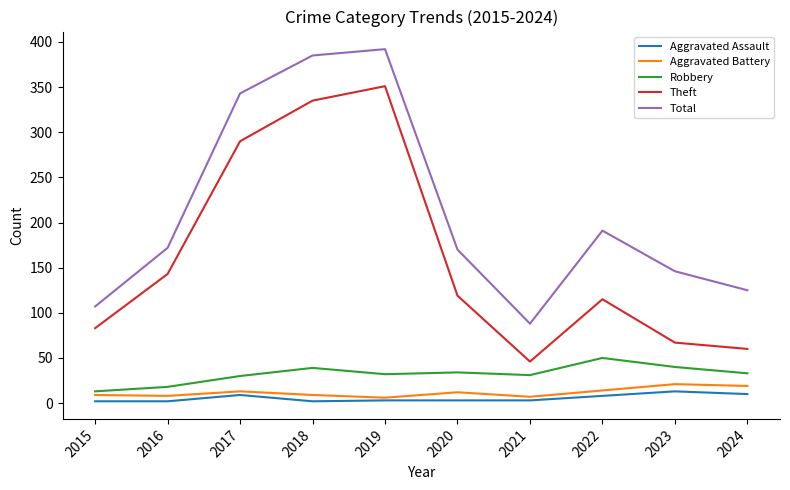

Is the value of Aggravated Battery at 2021 greater than the value of Theft at 2023?

No